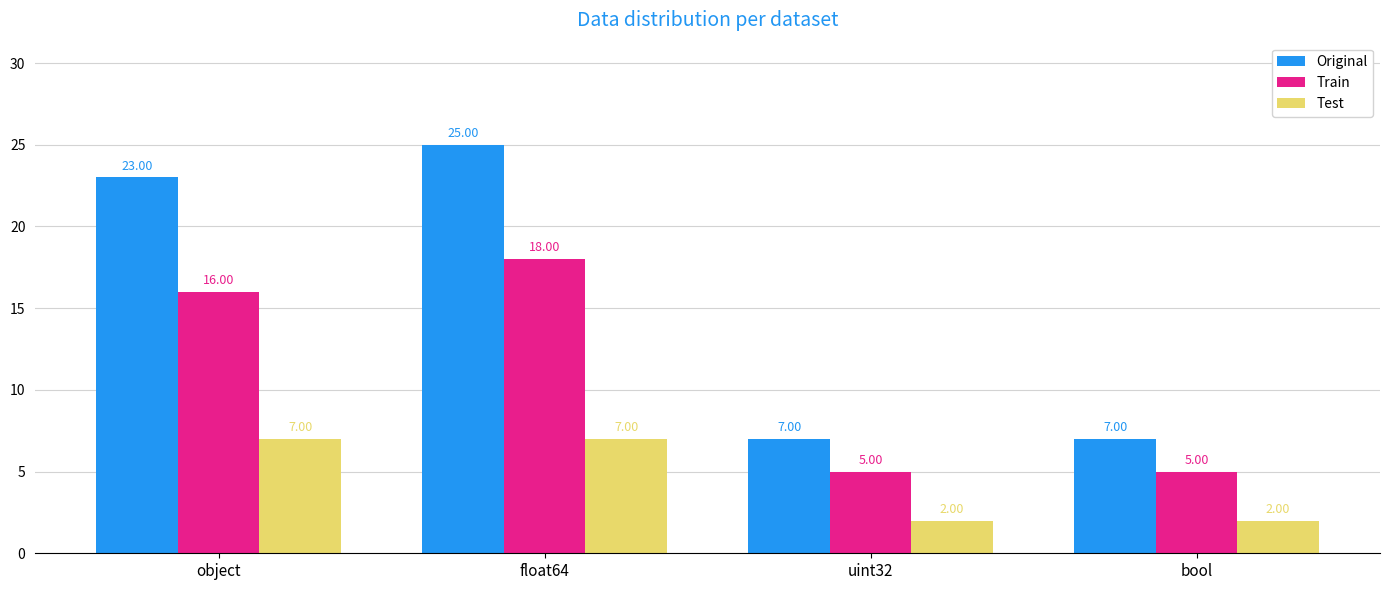

How many bars are there in each group?

3